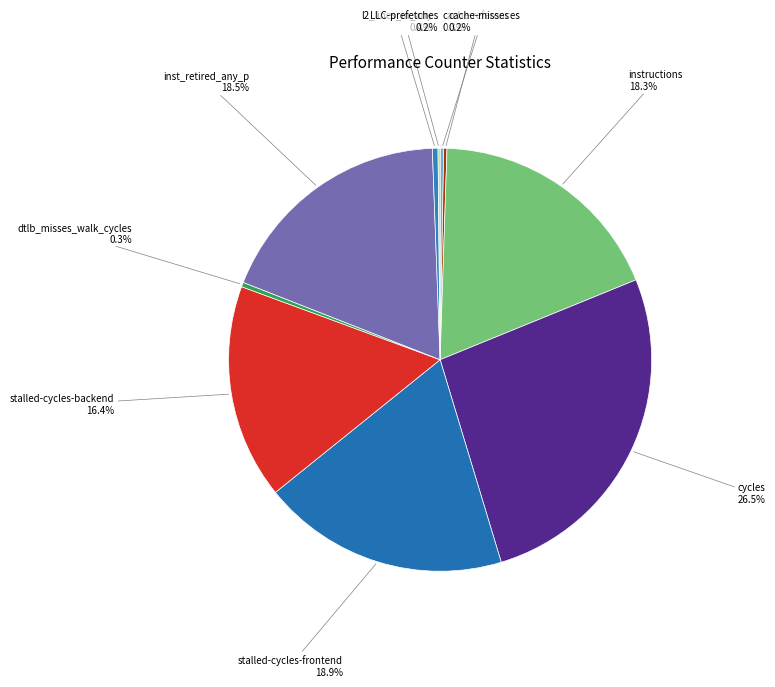

Is the sum of stalled-cycles-frontend and dtlb_misses_walk_cycles greater than half?

No